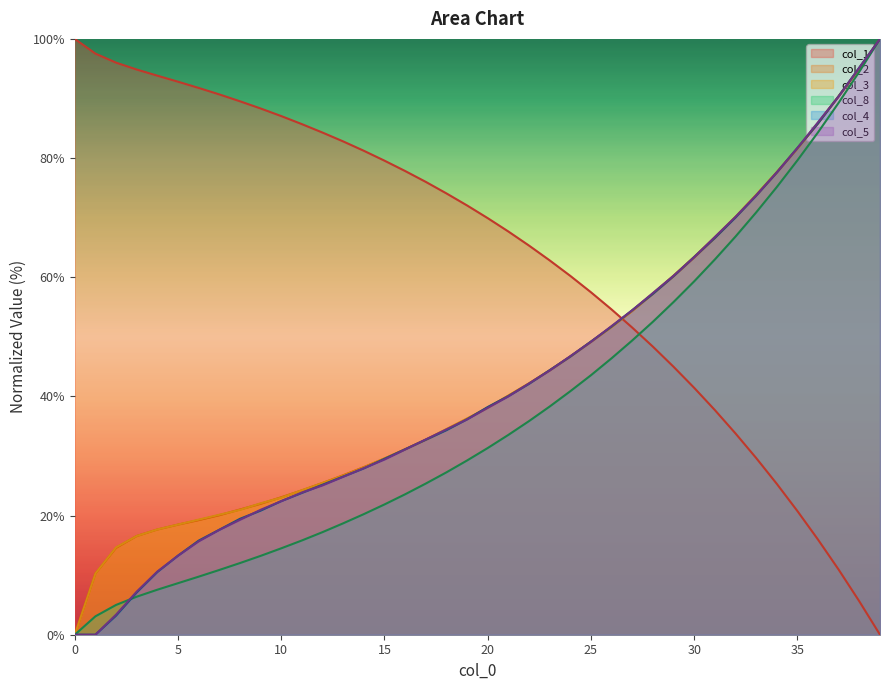

True or false: col_3 and col_8 intersect in this chart.

False